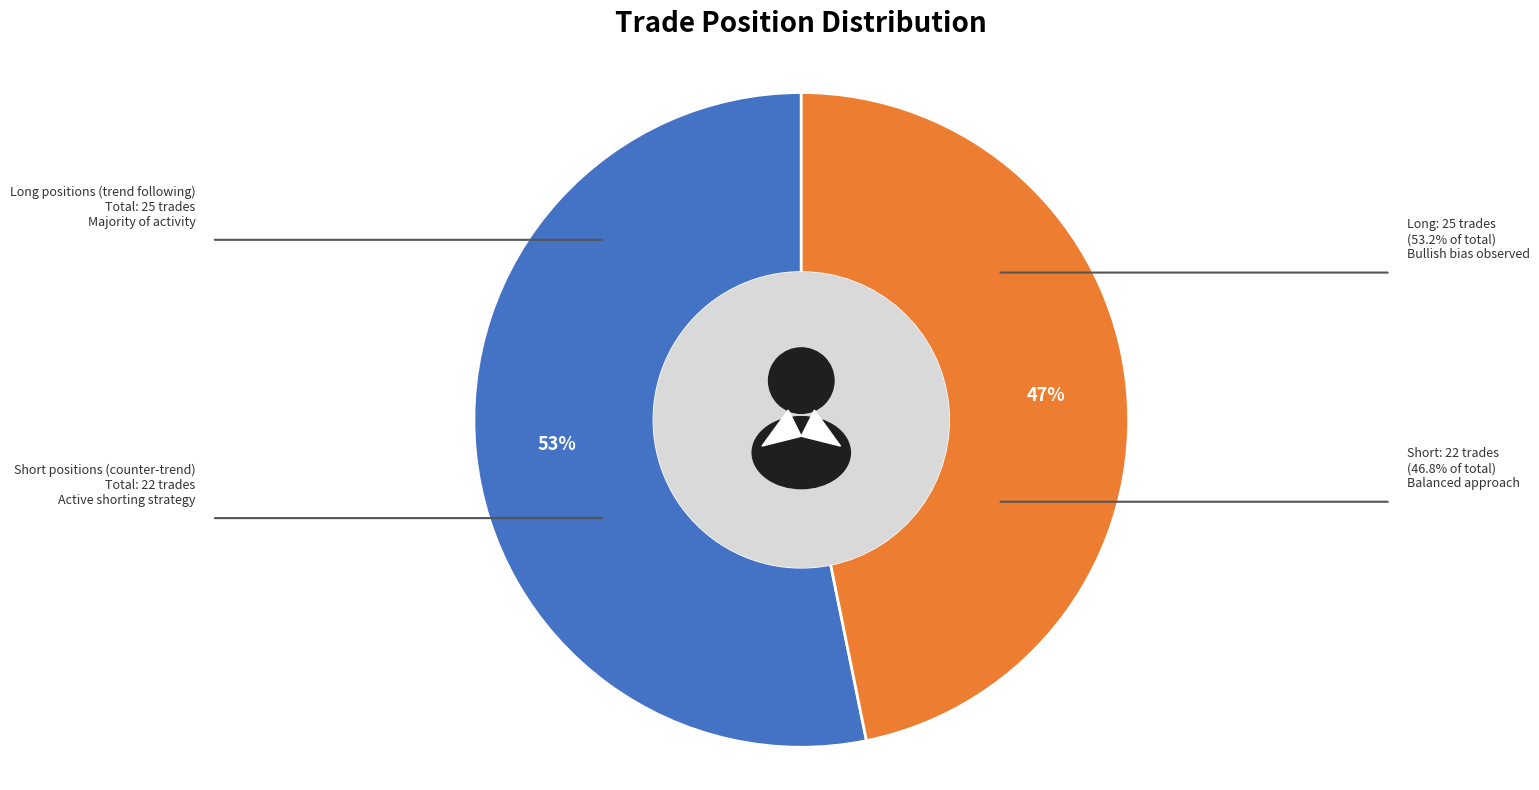

Which slice is the smallest?

short